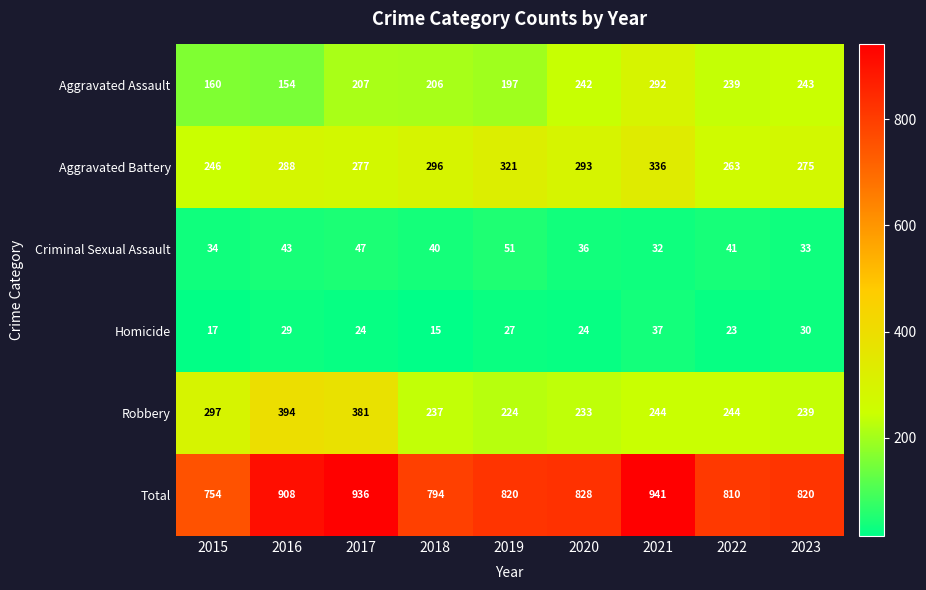

What is the difference between the maximum and minimum values in the Total series?

187